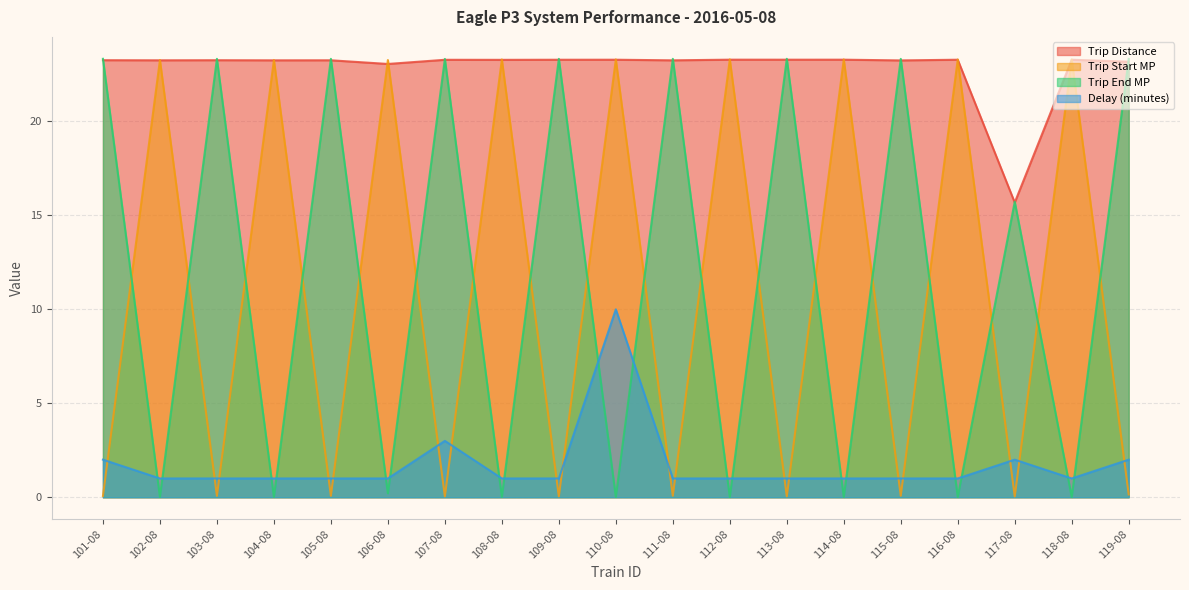

Where is the first local maximum for Delay (minutes)?

107-08